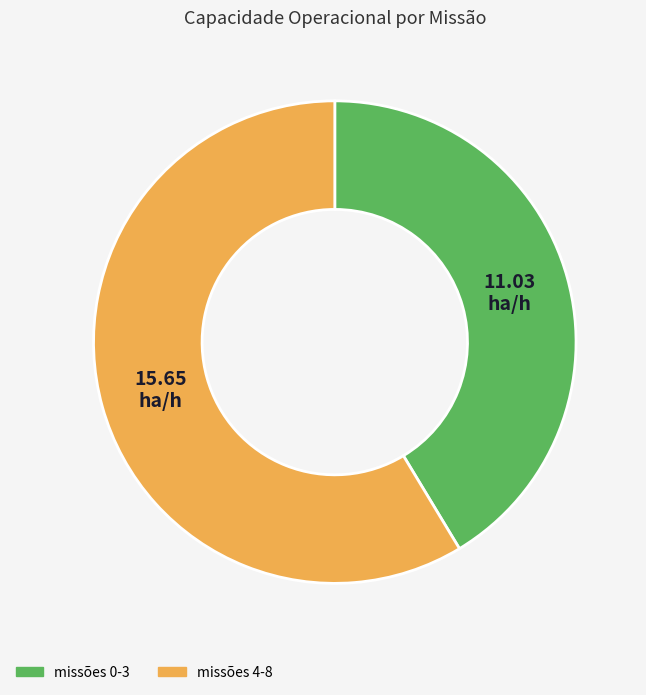

Is there a majority slice in this chart?

Yes